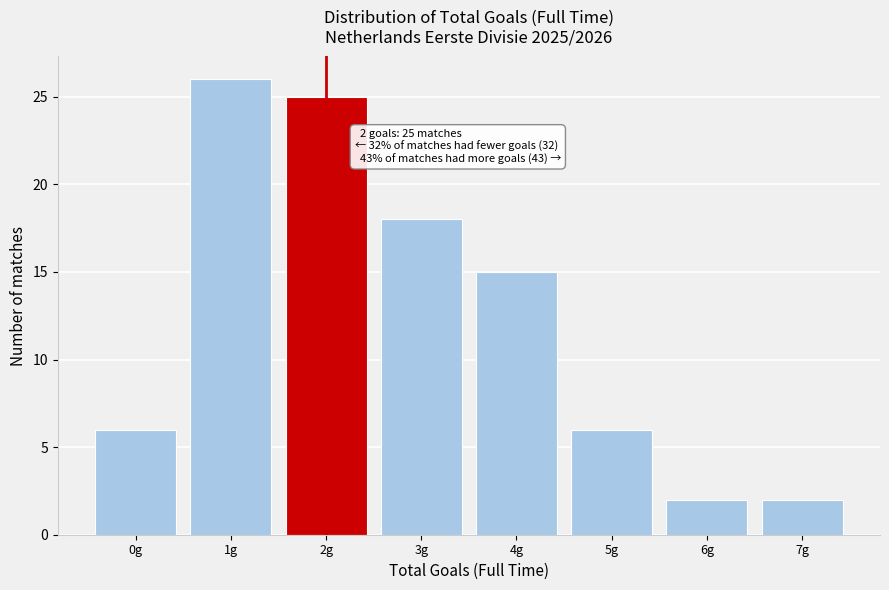

Over which range of the x-axis is the bar tallest?

0.5 to 1.5